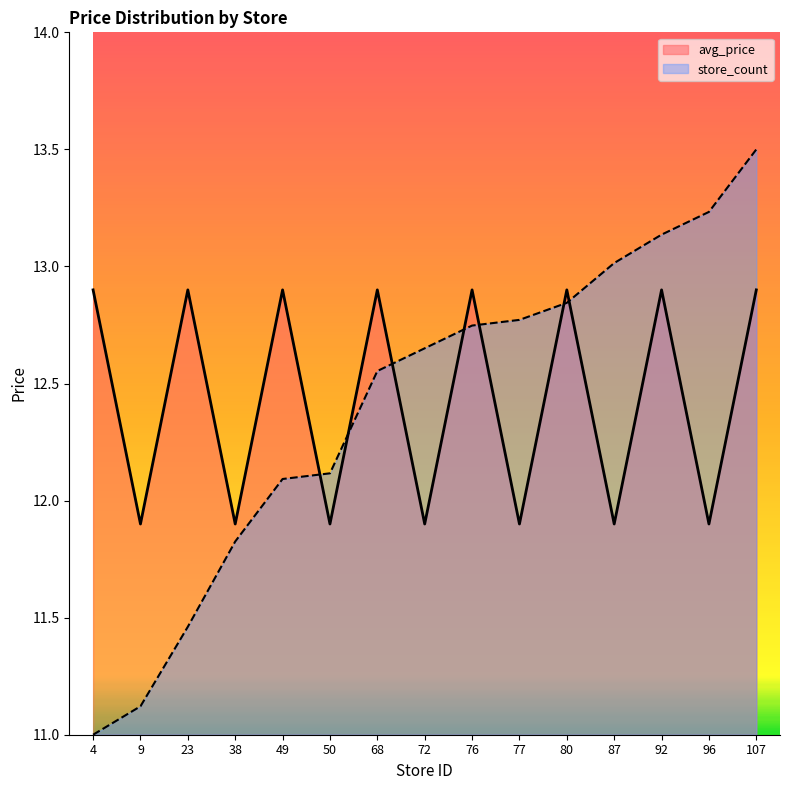

How many series are shown in this chart?

2